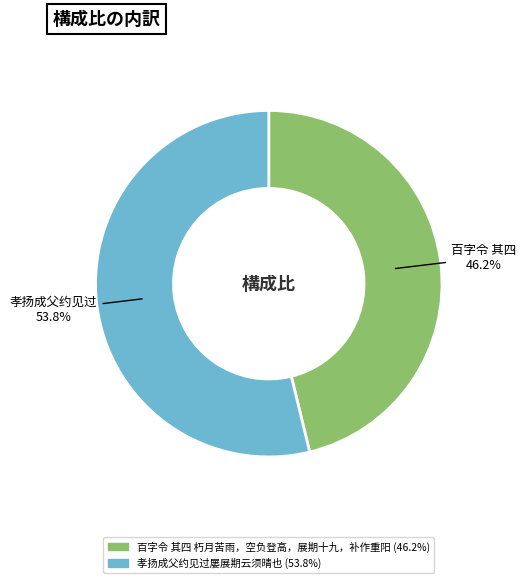

What percentage is the 百字令 其四 朽月苦雨，空负登高，展期十九，补作重阳 slice, to the nearest percent?

46%